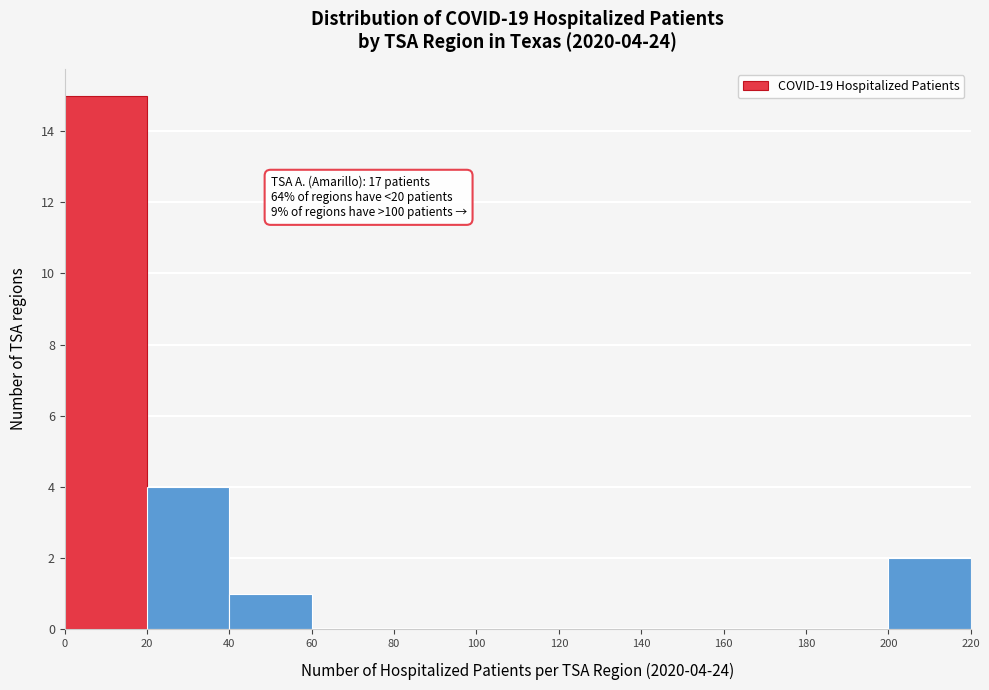

Over which range of the x-axis is the bar tallest?

0 to 20